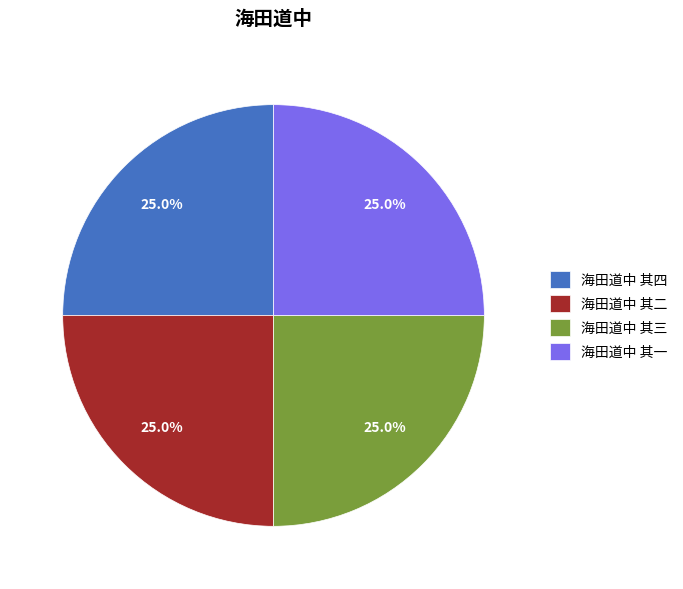

What percentage is the 海田道中 其三 slice, to the nearest percent?

25%